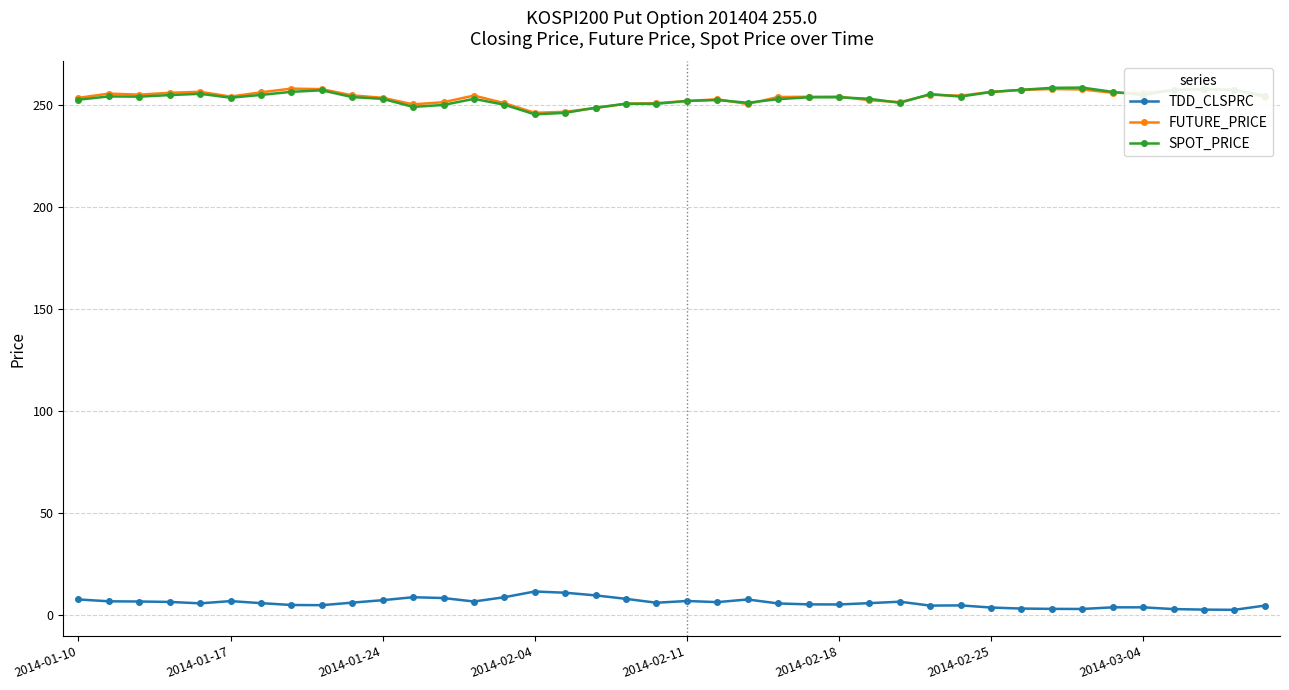

What is the sum of all SPOT_PRICE values?

10137.9